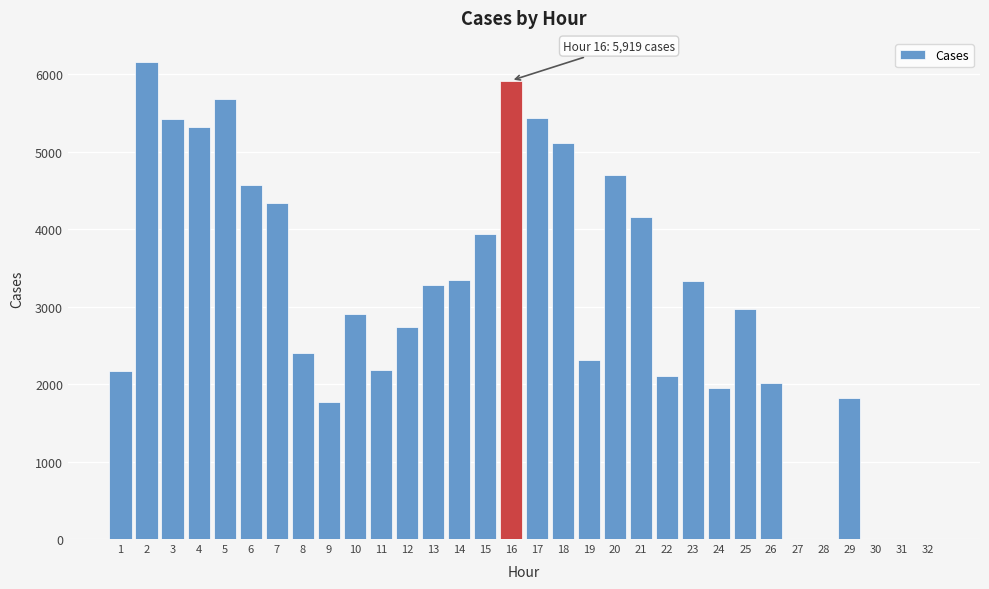

The value at 21 is 4155. True or false?

True